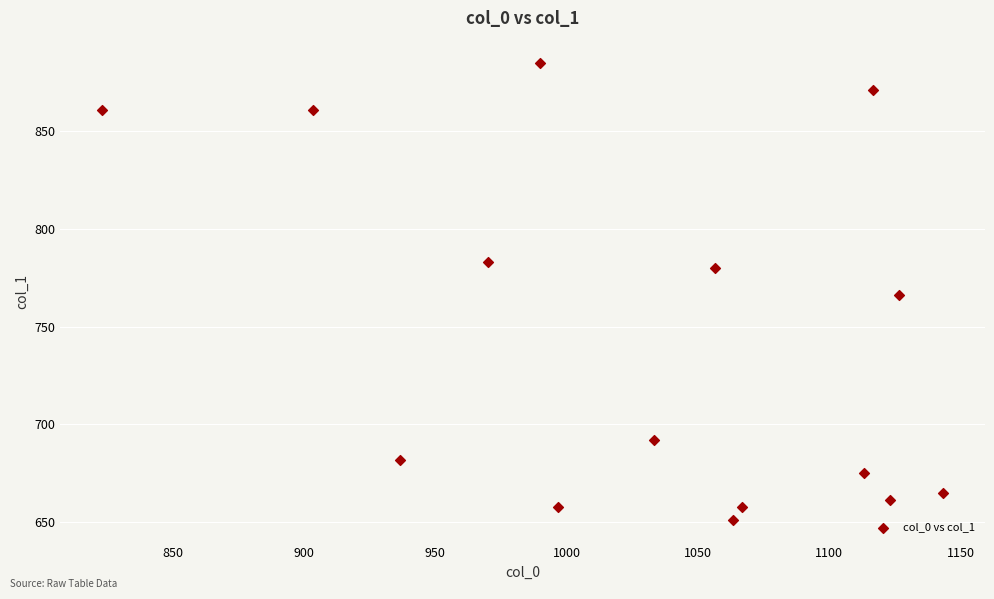

What is the range of Y values (max minus min)?

232.9